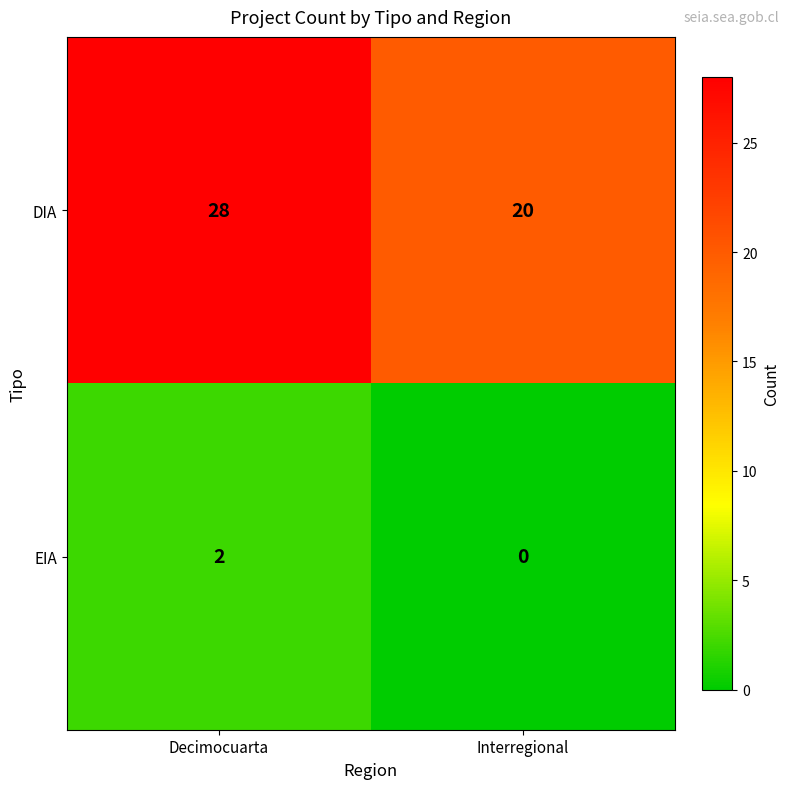

How many categories are shown in the chart?

2